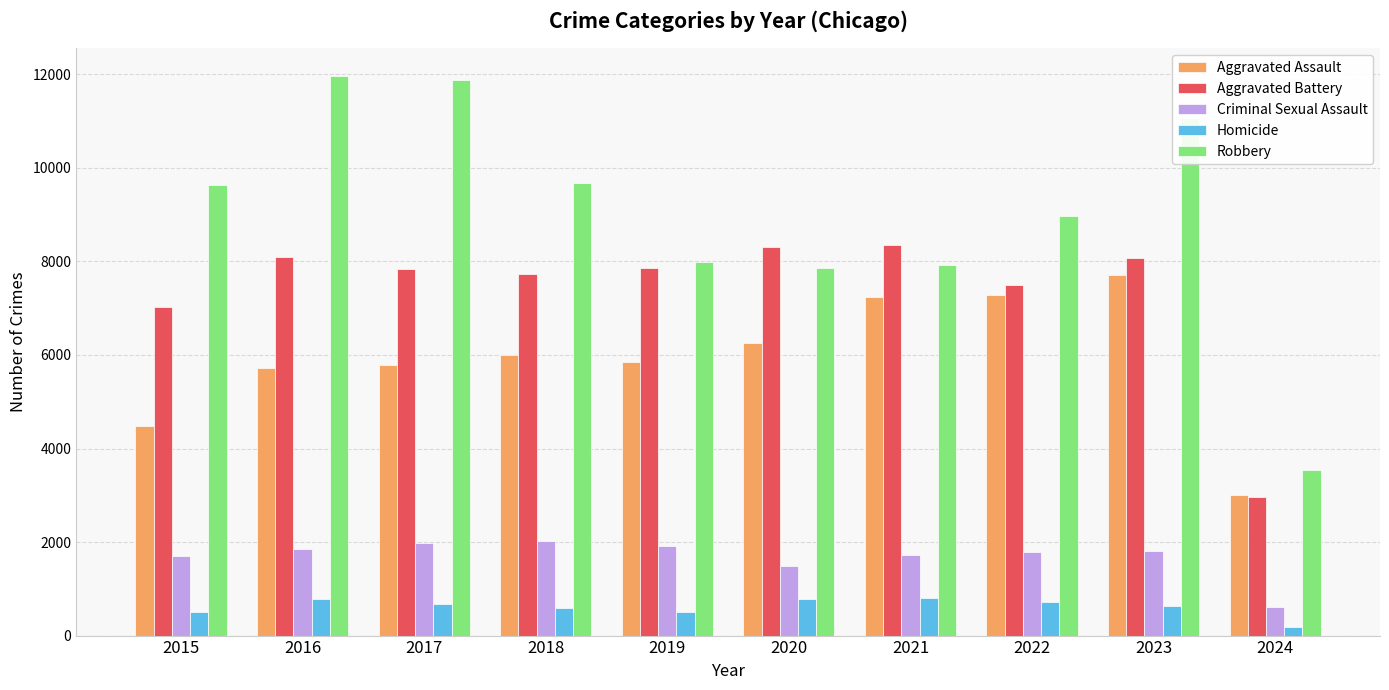

True or false: Criminal Sexual Assault has a value of 1818 at 2023.

True